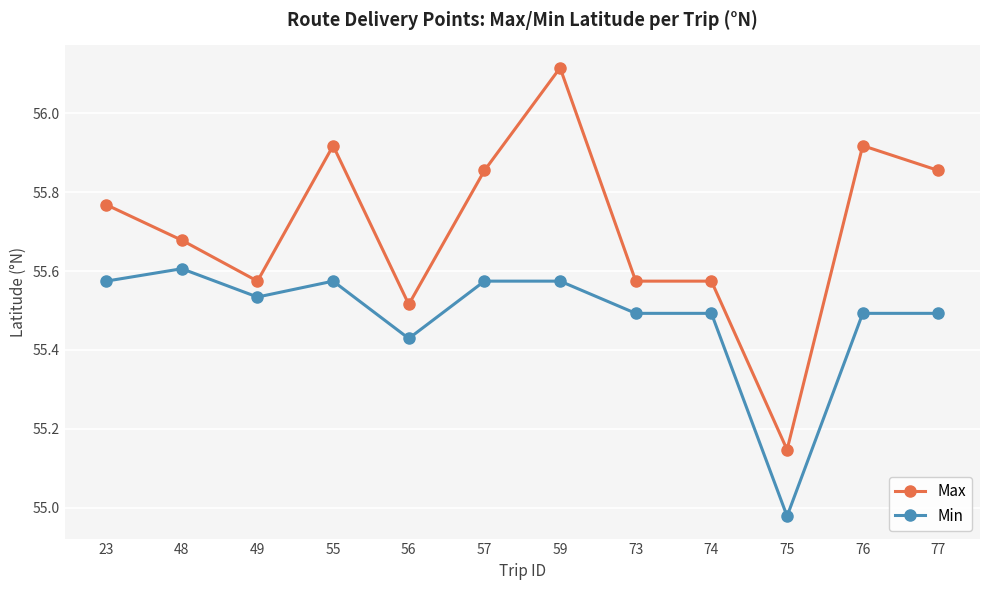

What is the sum of all Max values?

668.5